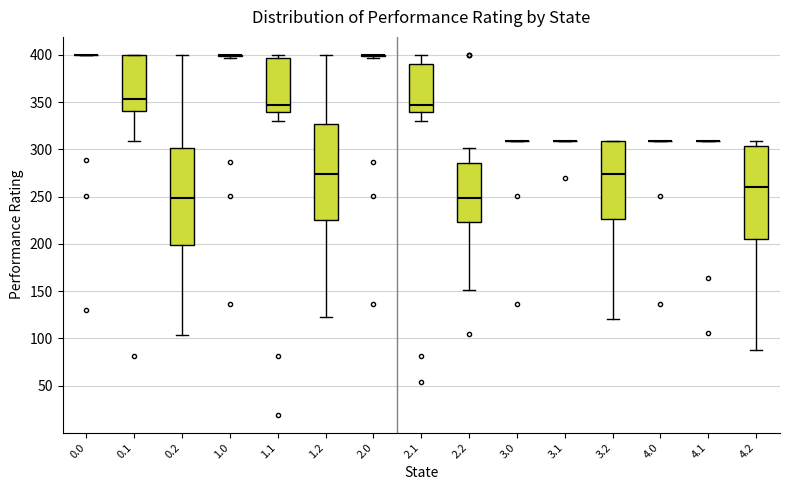

Reading left to right, read every box against the y-axis: the position of its median line, the range the box covers, and the ends of its whiskers. The values are not printed on the chart, so give them approximately, as read against the axis.

0.0: box collapsed to a line at 400, whiskers 400 to 400
0.1: median 355, box 340 to 400, whiskers 310 to 400
0.2: median 250, box 200 to 300, whiskers 105 to 400
1.0: box collapsed to a line at 400, whiskers 395 to 400
1.1: median 345, box 340 to 395, whiskers 330 to 400
1.2: median 275, box 225 to 325, whiskers 120 to 400
2.0: box collapsed to a line at 400, whiskers 395 to 400
2.1: median 345, box 340 to 390, whiskers 330 to 400
2.2: median 250, box 225 to 285, whiskers 150 to 300
3.0: box collapsed to a line at 310, whiskers 310 to 310
3.1: box collapsed to a line at 310, whiskers 310 to 310
3.2: median 275, box 225 to 310, whiskers 120 to 310
4.0: box collapsed to a line at 310, whiskers 310 to 310
4.1: box collapsed to a line at 310, whiskers 310 to 310
4.2: median 260, box 205 to 305, whiskers 90 to 310